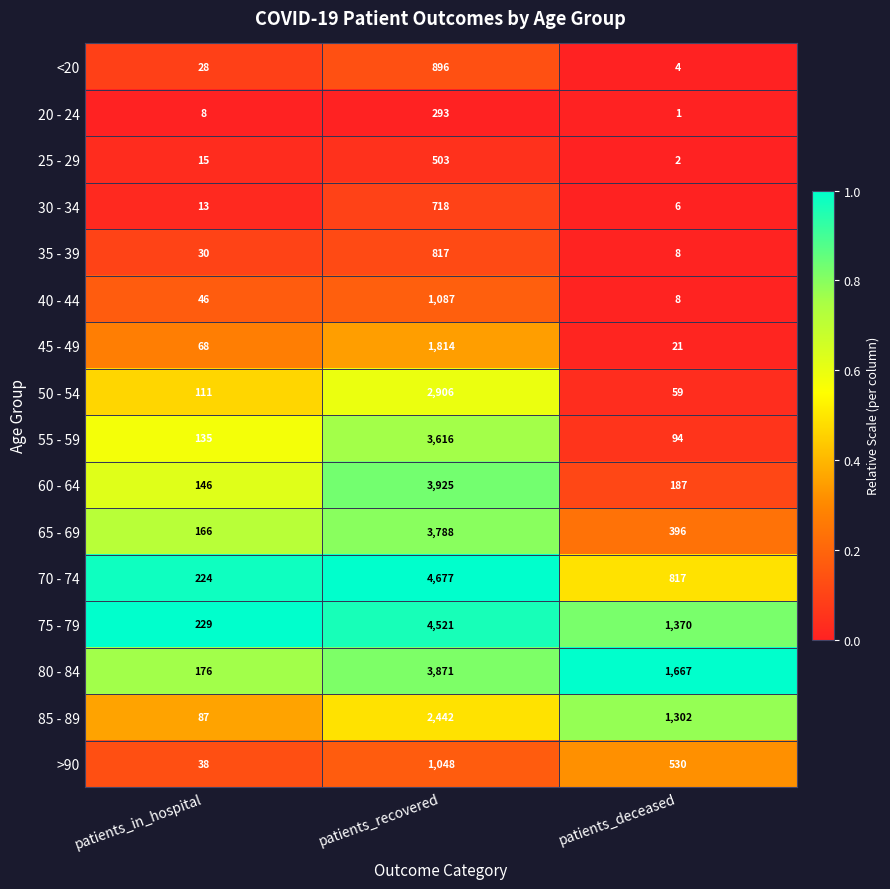

Count the number of data series in this chart.

16